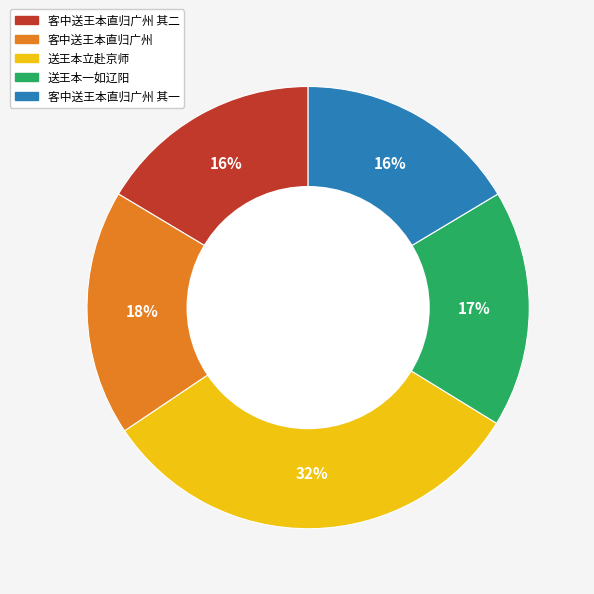

How many segments does this pie chart have?

5